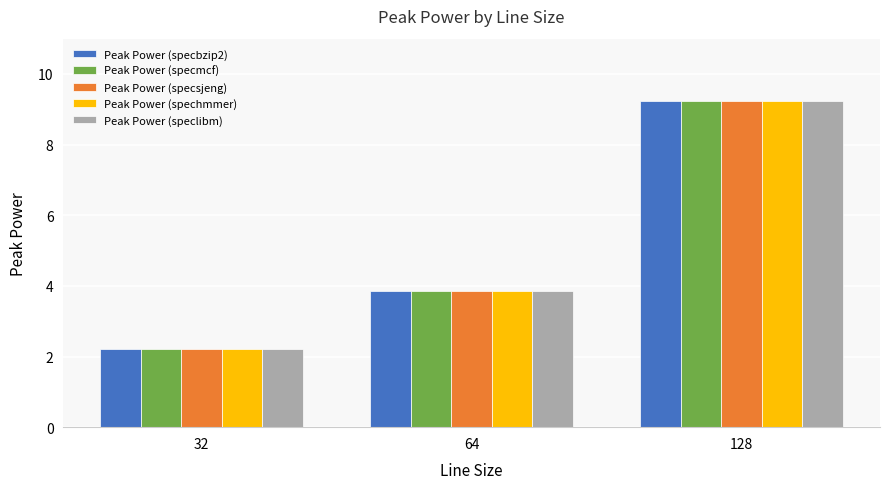

Where is Peak Power (specbzip2) nearest to the value 5?

64